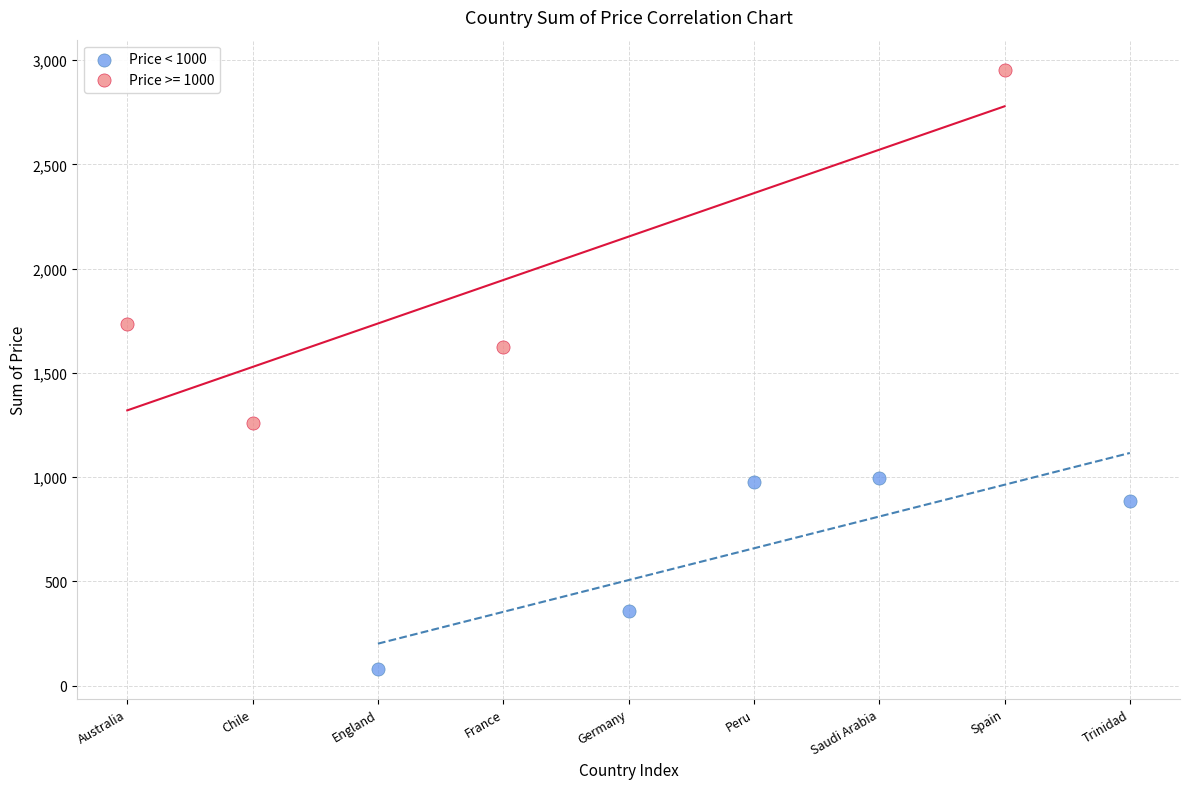

Which series reaches the minimum Y coordinate?

Price < 1000